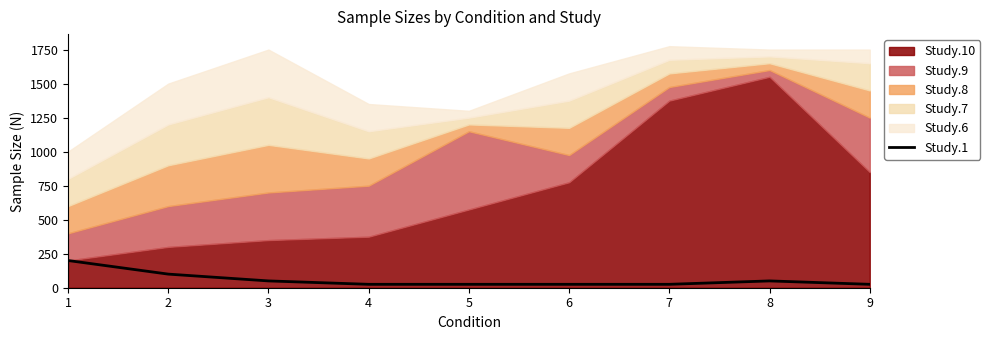

What is the sum of all values?

525